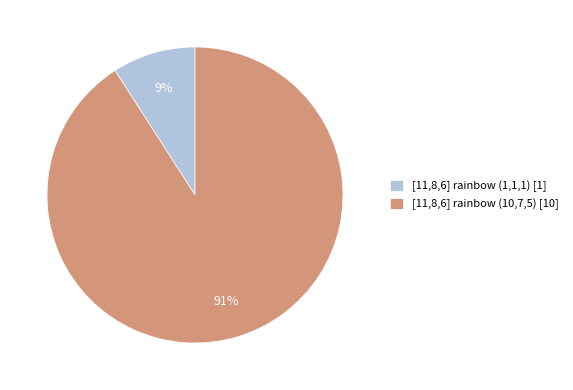

Rank the categories by value from lowest to highest.

[11,8,6] rainbow (1,1,1) [1], [11,8,6] rainbow (10,7,5) [10]